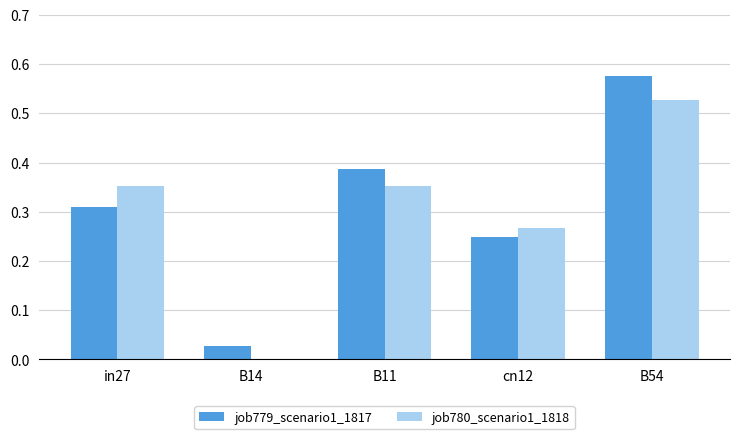

Are the bars grouped side by side (vs. stacked)?

Yes